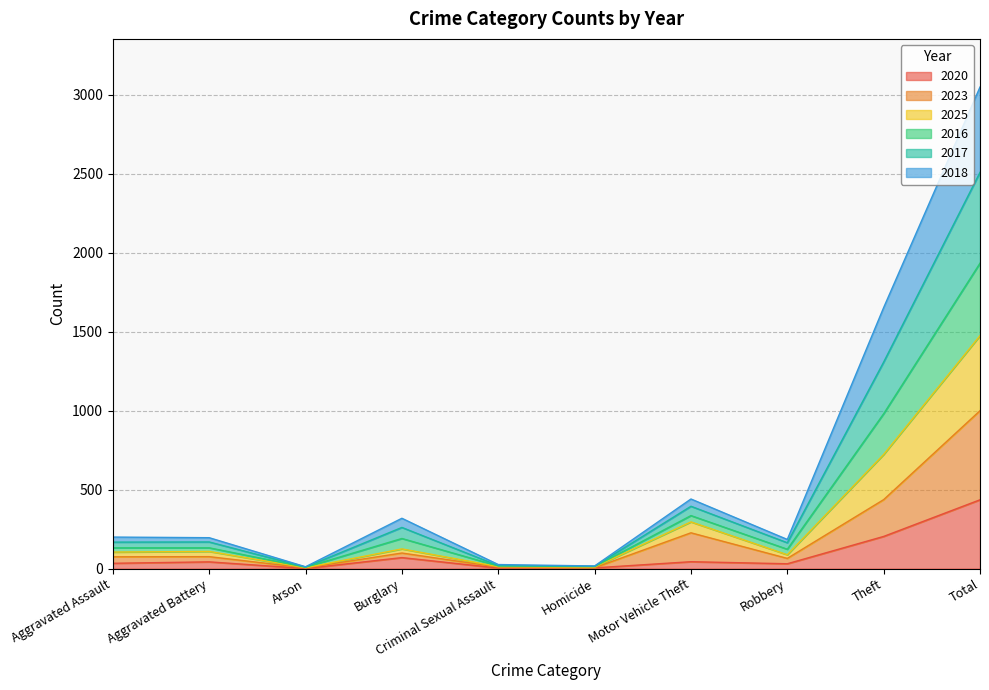

Where is 2017 nearest to the value 971?

Theft